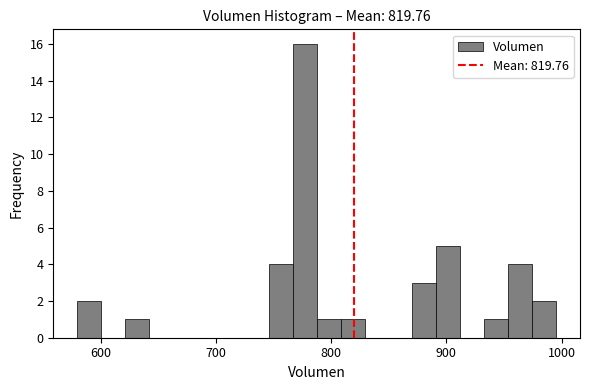

Around what value on the x-axis is the tallest bar? Give the approximate position of its centre, as read against the axis.

780